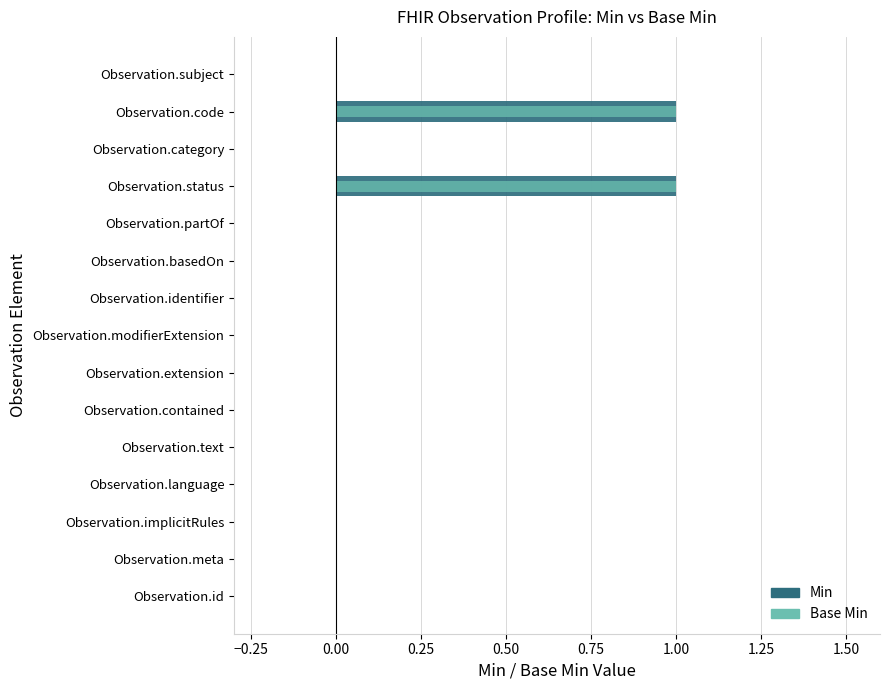

Count the Base Min values in the range 0 to 1.

15